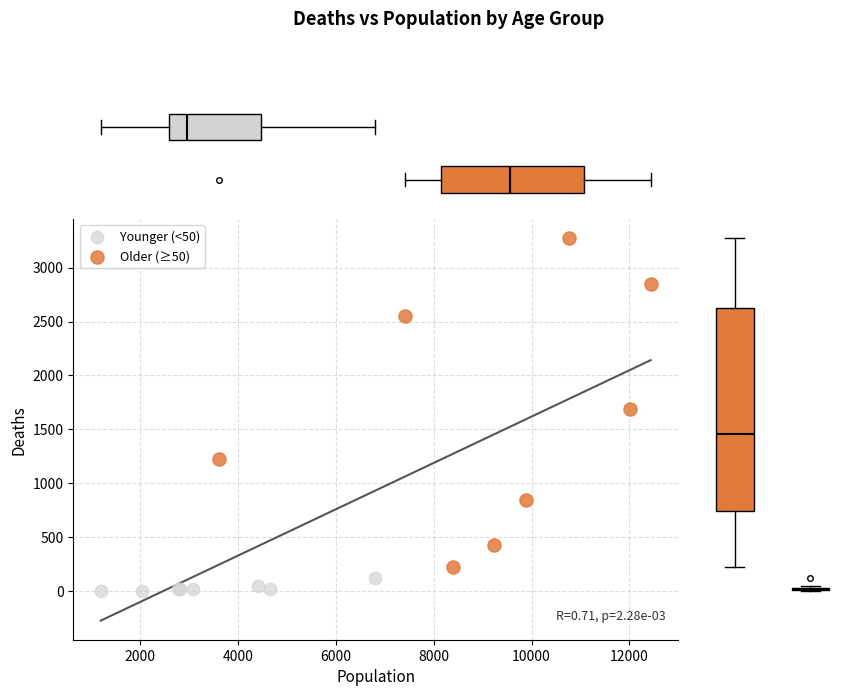

What are all the series names shown in the legend?

Younger (<50), Older (≥50)